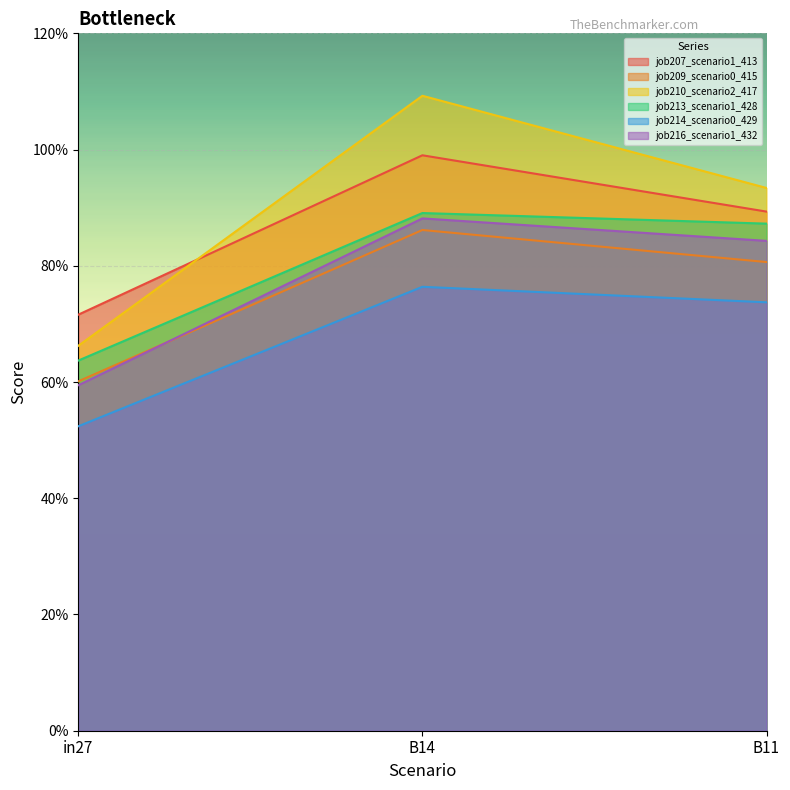

What position from the left is B14?

2